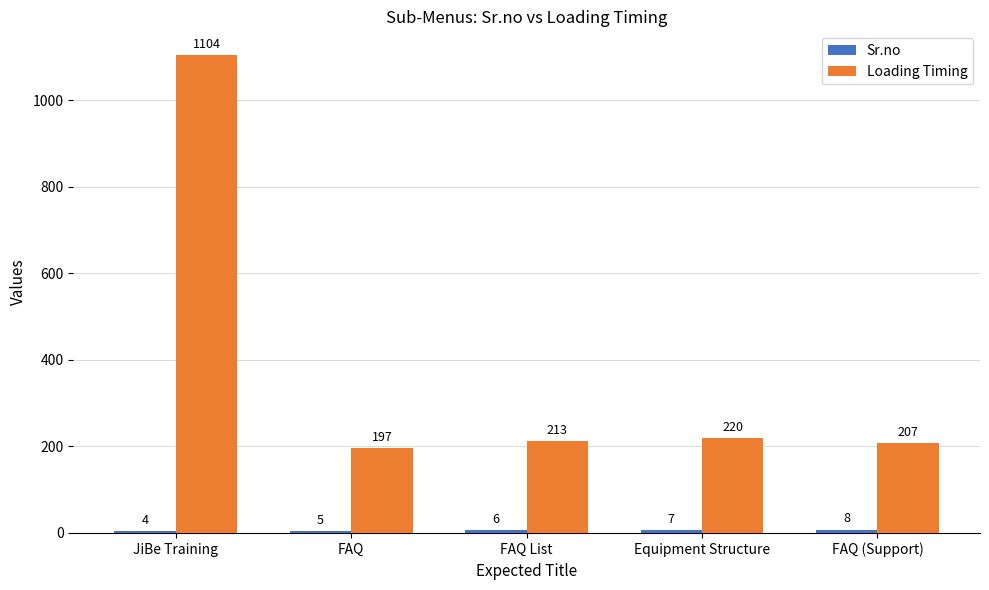

What is the total value across all series at JiBe Training?

1108